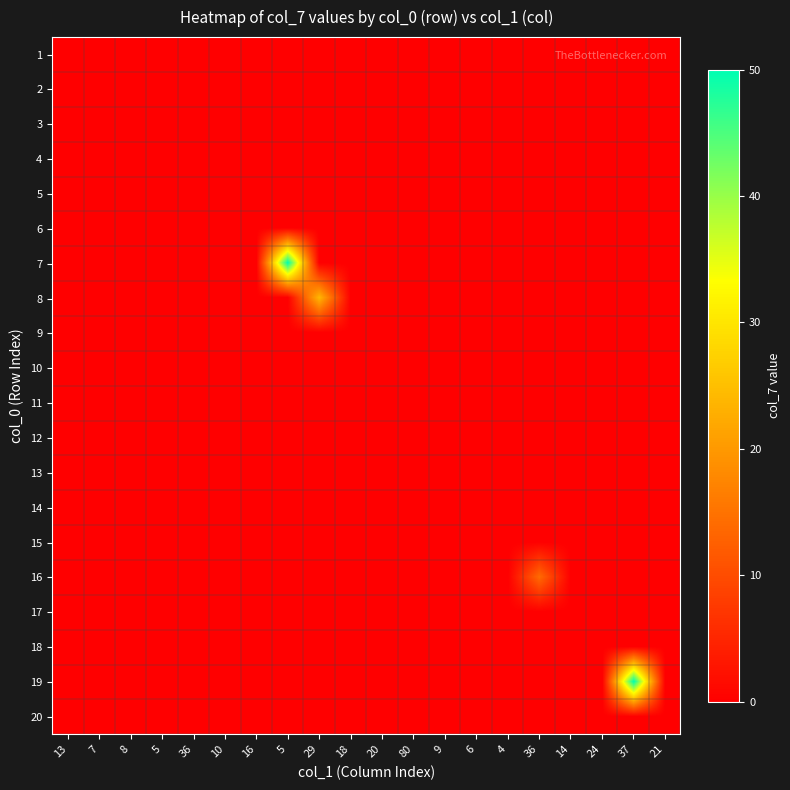

Reading right to left, list all the values displayed in this chart.

1: 21=0	37=0	24=0	14=0	36=0	4=0	6=0	9=0	80=0	20=0	18=0	29=0	5=0	16=0	10=0	36=0	5=0	8=0	7=0	13=0
2: 21=0	37=0	24=0	14=0	36=0	4=0	6=0	9=0	80=0	20=0	18=0	29=0	5=0	16=0	10=0	36=0	5=0	8=0	7=0	13=0
3: 21=0	37=0	24=0	14=0	36=0	4=0	6=0	9=0	80=0	20=0	18=0	29=0	5=0	16=0	10=0	36=0	5=0	8=0	7=0	13=0
4: 21=0	37=0	24=0	14=0	36=0	4=0	6=0	9=0	80=0	20=0	18=0	29=0	5=0	16=0	10=0	36=0	5=0	8=0	7=0	13=0
5: 21=0	37=0	24=0	14=0	36=0	4=0	6=0	9=0	80=0	20=0	18=0	29=0	5=0	16=0	10=0	36=0	5=0	8=0	7=0	13=0
6: 21=0	37=0	24=0	14=0	36=0	4=0	6=0	9=0	80=0	20=0	18=0	29=0	5=0	16=0	10=0	36=0	5=0	8=0	7=0	13=0
7: 21=0	37=0	24=0	14=0	36=0	4=0	6=0	9=0	80=0	20=0	18=0	29=0	5=50	16=0	10=0	36=0	5=0	8=0	7=0	13=0
8: 21=0	37=0	24=0	14=0	36=0	4=0	6=0	9=0	80=0	20=0	18=0	29=24	5=0	16=0	10=0	36=0	5=0	8=0	7=0	13=0
9: 21=0	37=0	24=0	14=0	36=0	4=0	6=0	9=0	80=0	20=0	18=0	29=0	5=0	16=0	10=0	36=0	5=0	8=0	7=0	13=0
10: 21=0	37=0	24=0	14=0	36=0	4=0	6=0	9=0	80=0	20=0	18=0	29=0	5=0	16=0	10=0	36=0	5=0	8=0	7=0	13=0
11: 21=0	37=0	24=0	14=0	36=0	4=0	6=0	9=0	80=0	20=0	18=0	29=0	5=0	16=0	10=0	36=0	5=0	8=0	7=0	13=0
12: 21=0	37=0	24=0	14=0	36=0	4=0	6=0	9=0	80=0	20=0	18=0	29=0	5=0	16=0	10=0	36=0	5=0	8=0	7=0	13=0
13: 21=0	37=0	24=0	14=0	36=0	4=0	6=0	9=0	80=0	20=0	18=0	29=0	5=0	16=0	10=0	36=0	5=0	8=0	7=0	13=0
14: 21=0	37=0	24=0	14=0	36=0	4=0	6=0	9=0	80=0	20=0	18=0	29=0	5=0	16=0	10=0	36=0	5=0	8=0	7=0	13=0
15: 21=0	37=0	24=0	14=0	36=0	4=0	6=0	9=0	80=0	20=0	18=0	29=0	5=0	16=0	10=0	36=0	5=0	8=0	7=0	13=0
16: 21=0	37=0	24=0	14=0	36=14	4=0	6=0	9=0	80=0	20=0	18=0	29=0	5=0	16=0	10=0	36=0	5=0	8=0	7=0	13=0
17: 21=0	37=0	24=0	14=0	36=0	4=0	6=0	9=0	80=0	20=0	18=0	29=0	5=0	16=0	10=0	36=0	5=0	8=0	7=0	13=0
18: 21=0	37=0	24=0	14=0	36=0	4=0	6=0	9=0	80=0	20=0	18=0	29=0	5=0	16=0	10=0	36=0	5=0	8=0	7=0	13=0
19: 21=0	37=50	24=0	14=0	36=0	4=0	6=0	9=0	80=0	20=0	18=0	29=0	5=0	16=0	10=0	36=0	5=0	8=0	7=0	13=0
20: 21=0	37=0	24=0	14=0	36=0	4=0	6=0	9=0	80=0	20=0	18=0	29=0	5=0	16=0	10=0	36=0	5=0	8=0	7=0	13=0